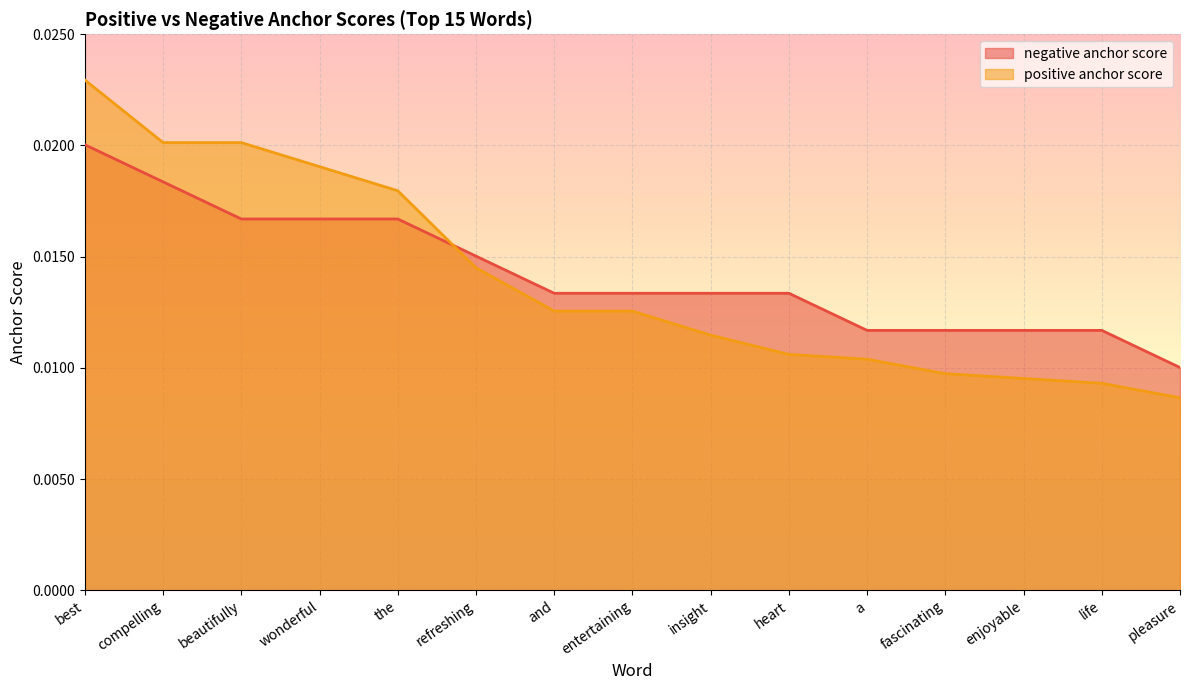

Is the value of negative anchor score at life greater than the value of positive anchor score at wonderful?

No